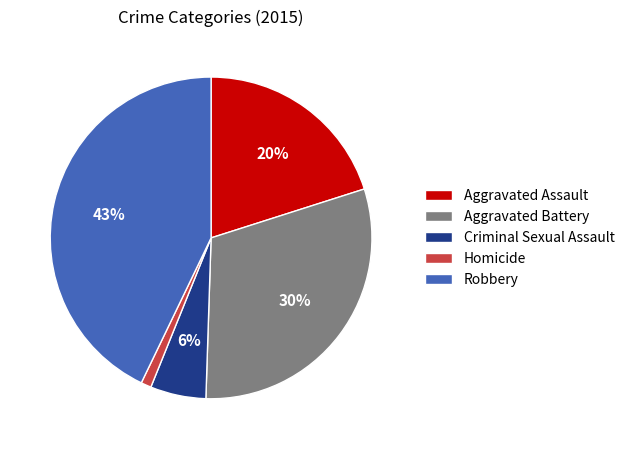

Do Homicide and Aggravated Assault together represent more than half of the pie?

No